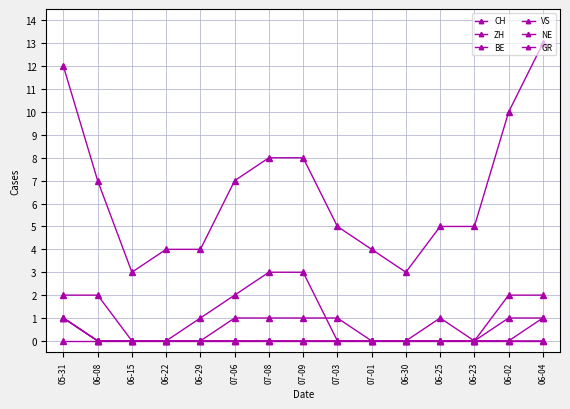

At which category is the sum across all series the highest?

05-31